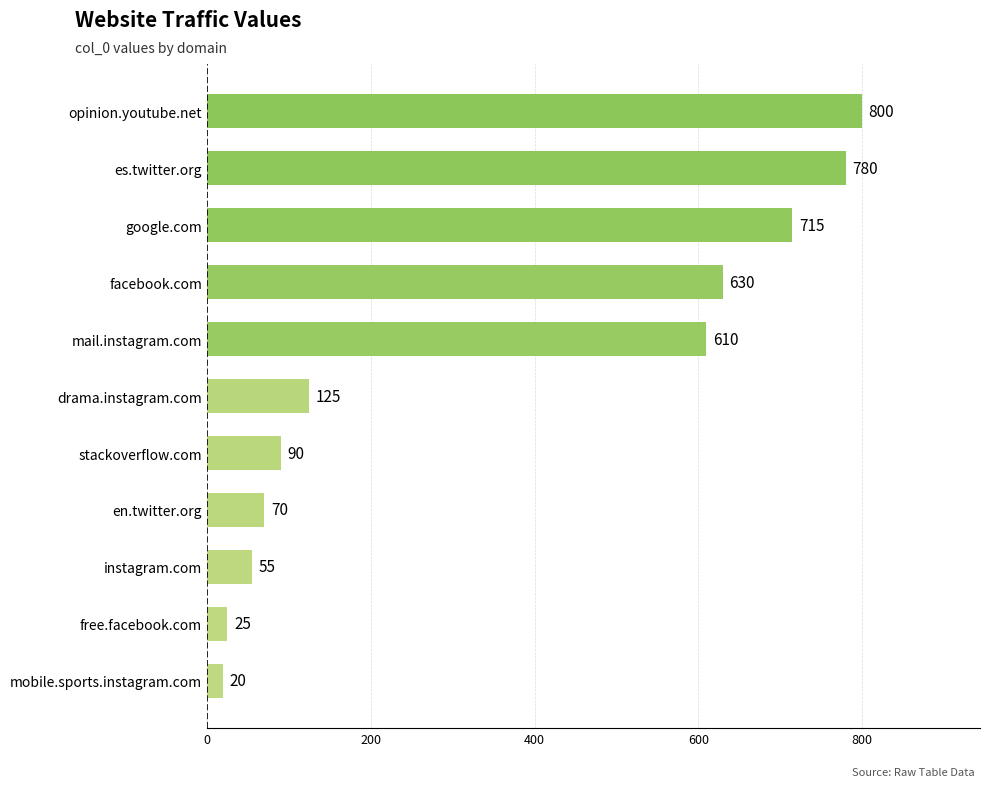

What is the average value?

356